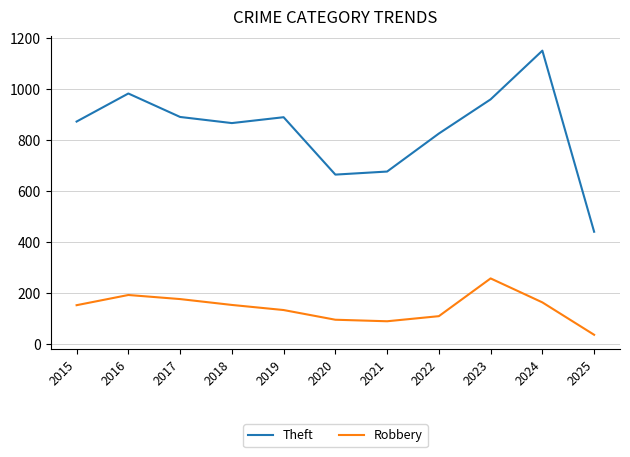

What is the sum of all Theft values?

9235